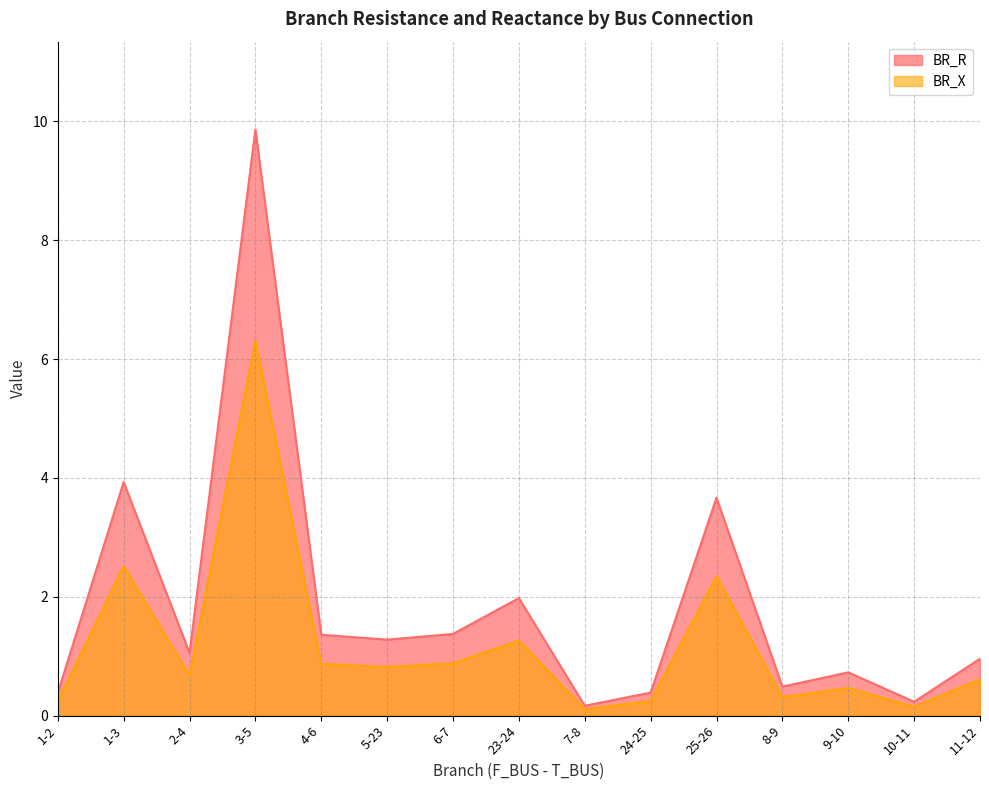

The value of BR_X at 7-8 is 0.0. True or false?

False